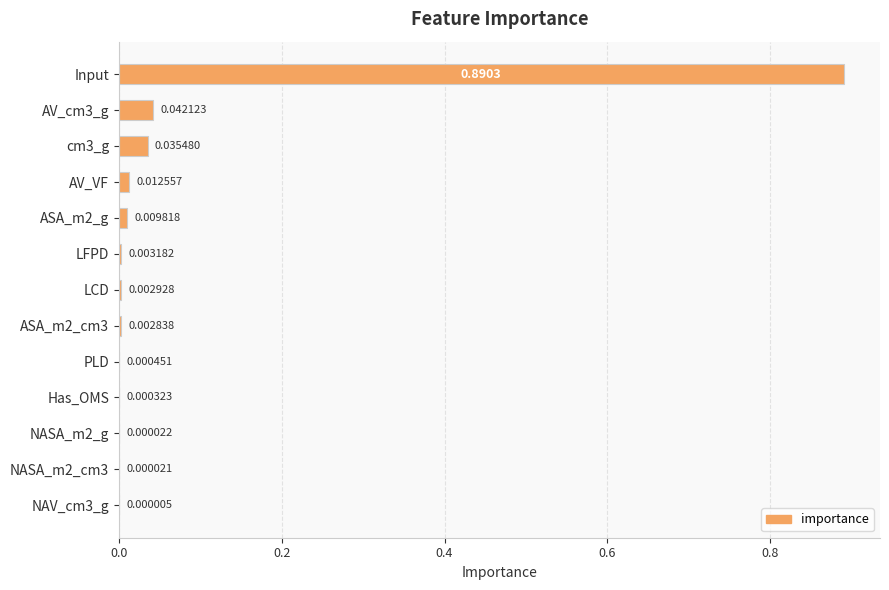

What is the sum of all values?

1.0